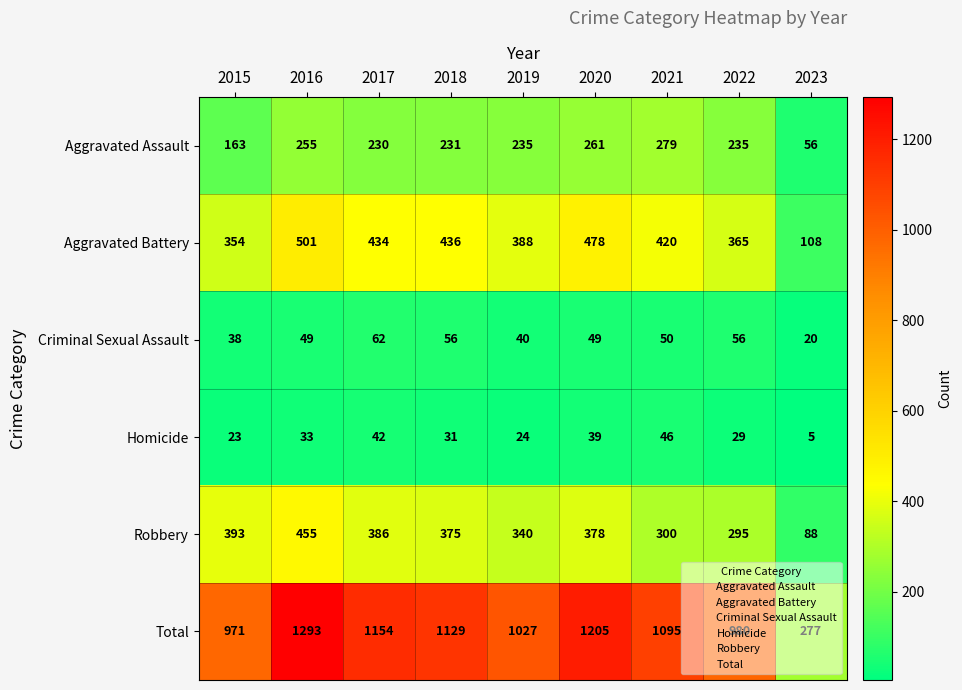

Between 2018 and 2020, which series saw the biggest shift?

Total